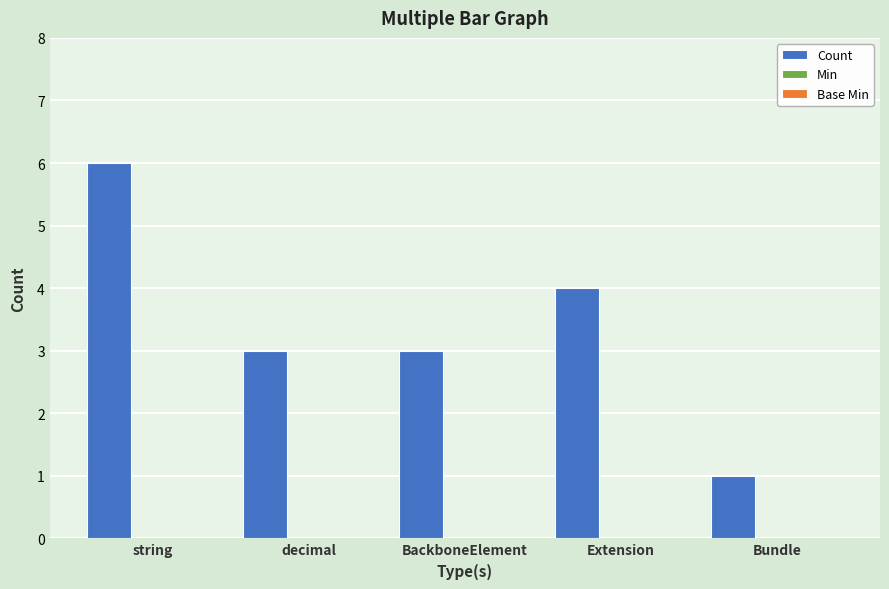

What is the average value?

3